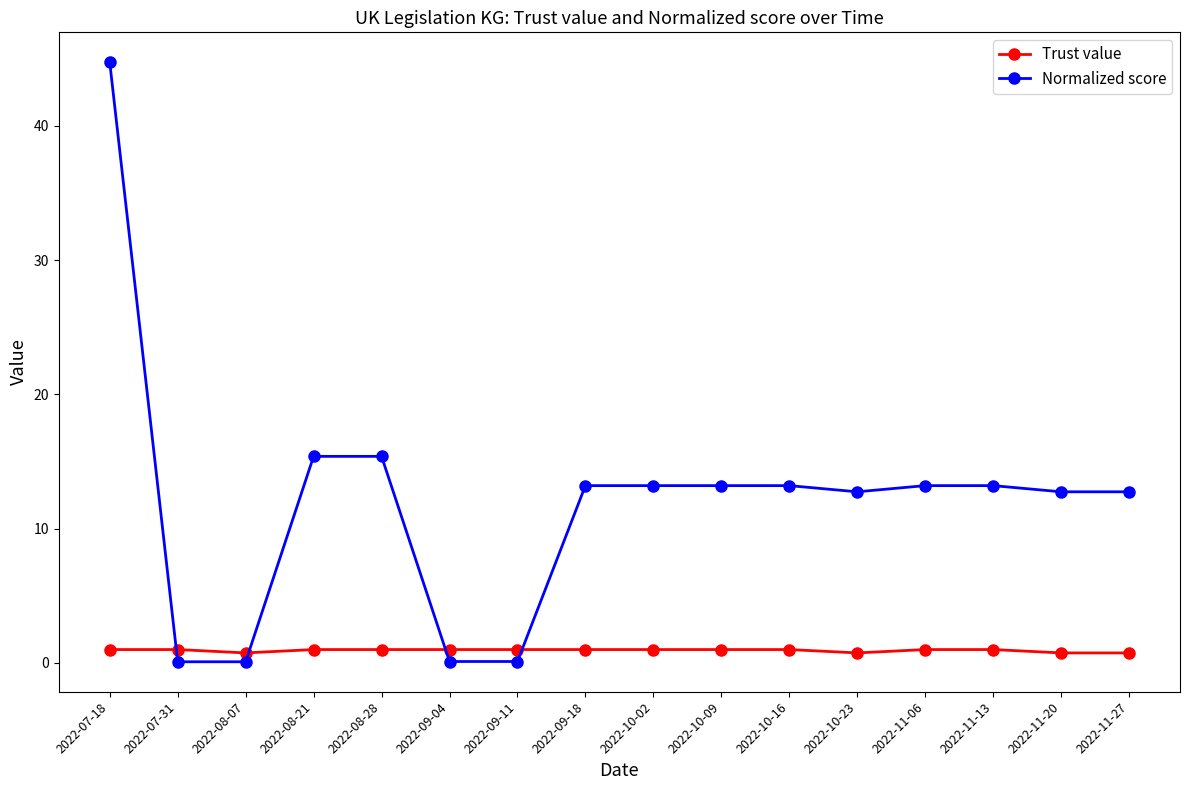

The Normalized score series shows 13.2 at 2022-10-16. True or false?

True